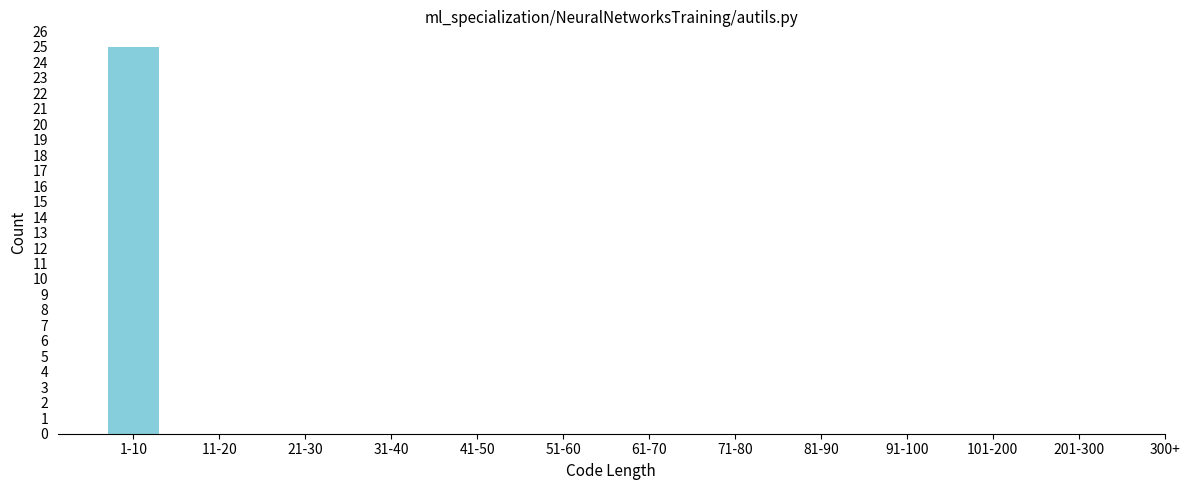

Reading left to right, what are all the values shown in this chart?

1-10=25	11-20=0	21-30=0	31-40=0	41-50=0	51-60=0	61-70=0	71-80=0	81-90=0	91-100=0	101-200=0	201-300=0